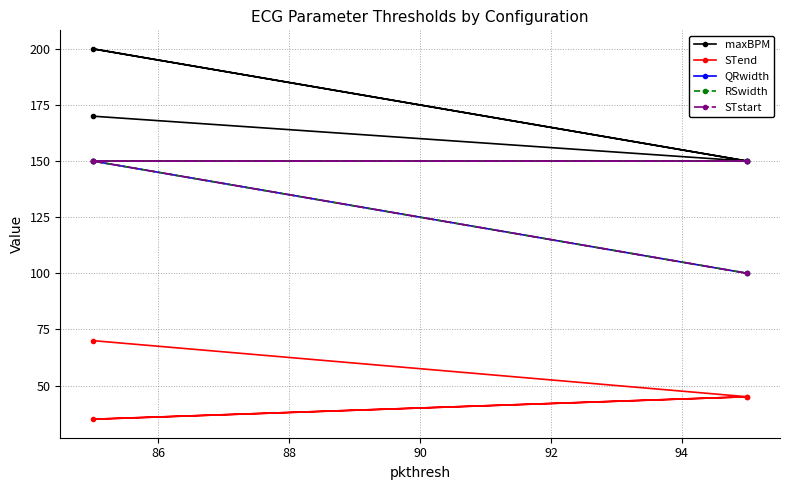

How many categories are shown in the chart?

4